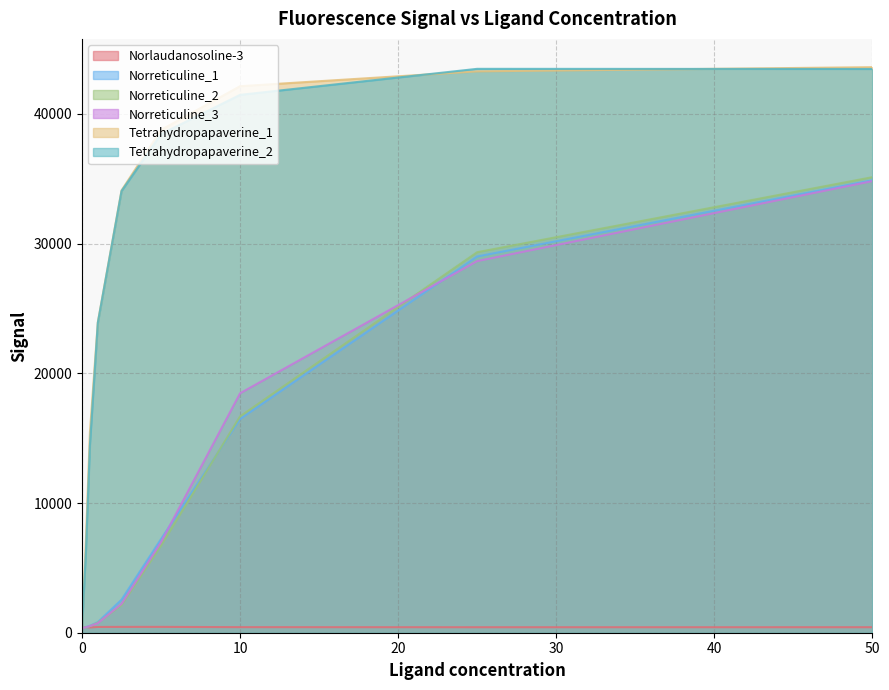

At which category is the sum across all series the highest?

50